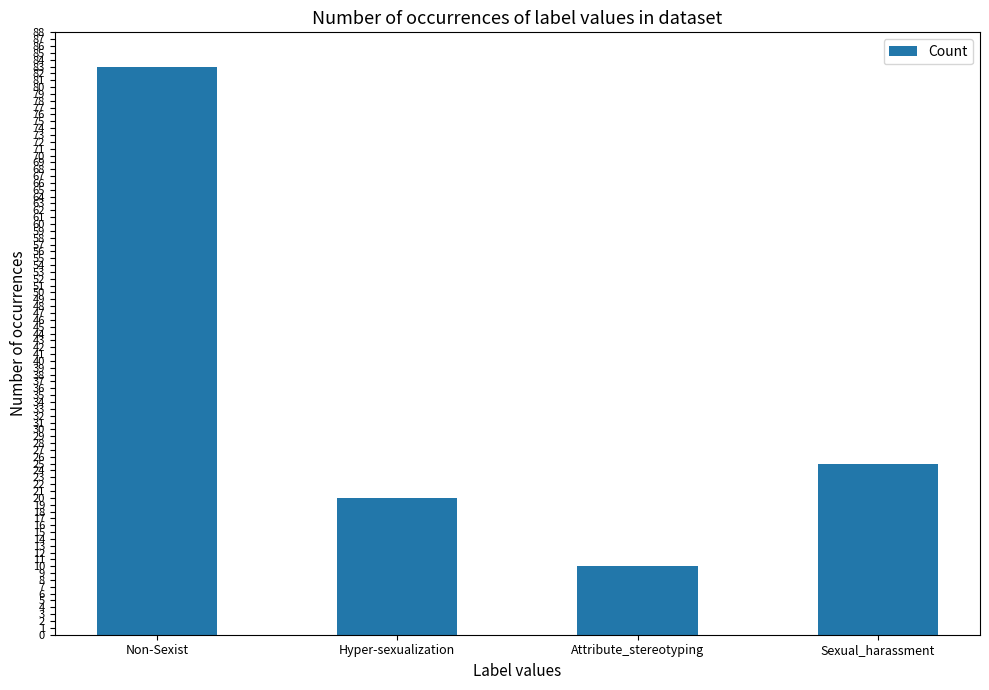

Between Hyper-sexualization and Sexual_harassment, which is larger?

Sexual_harassment